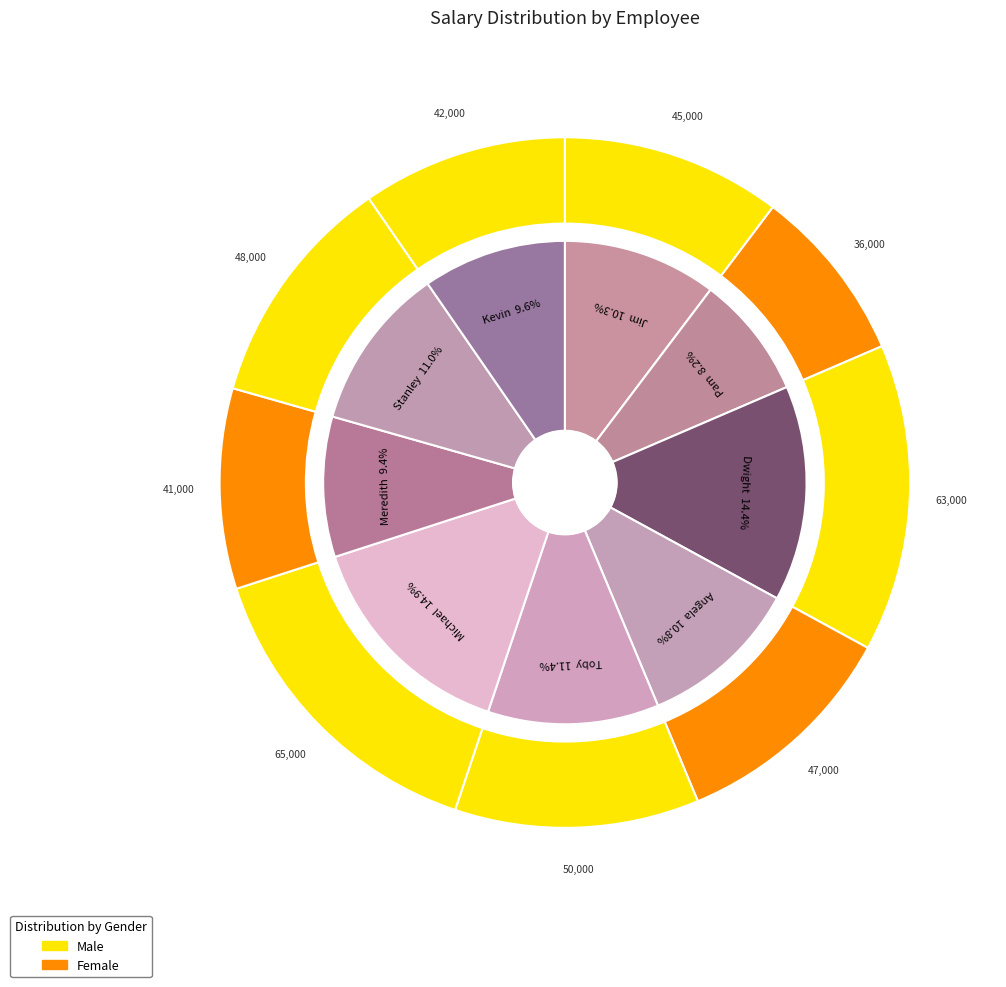

Which slice is the smallest?

Pam Beasley